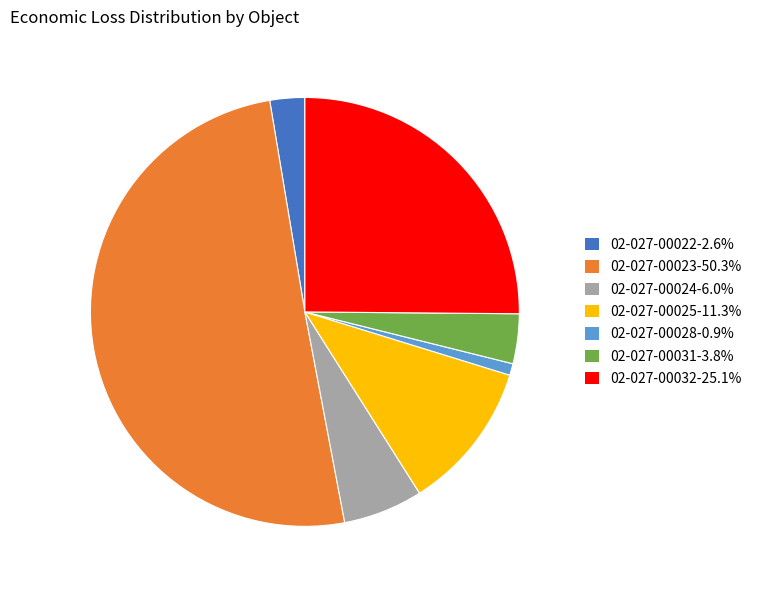

What is the ratio of the value at 02-027-00022 to the value at 02-027-00031?

0.7